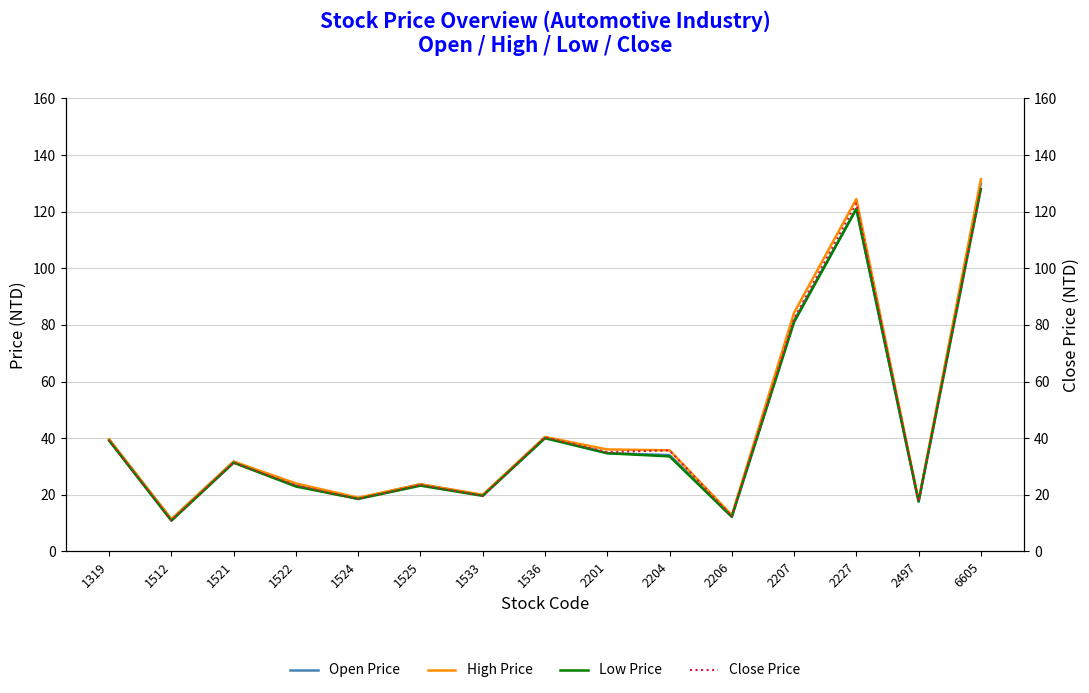

Count the number of categories in the chart.

15